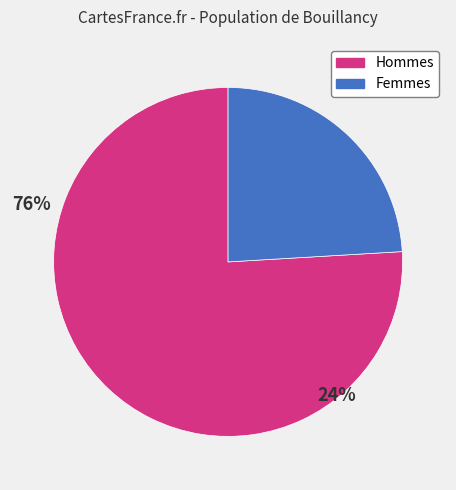

Which category has the smallest portion of the pie?

Femmes